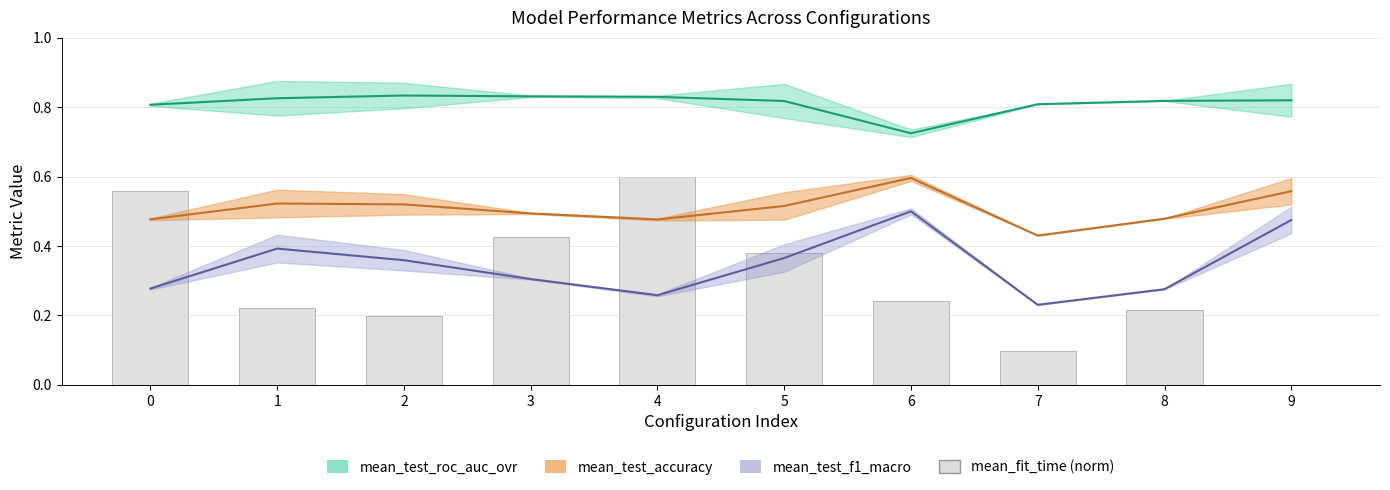

What is the value of the 5th bar from the left?

0.6